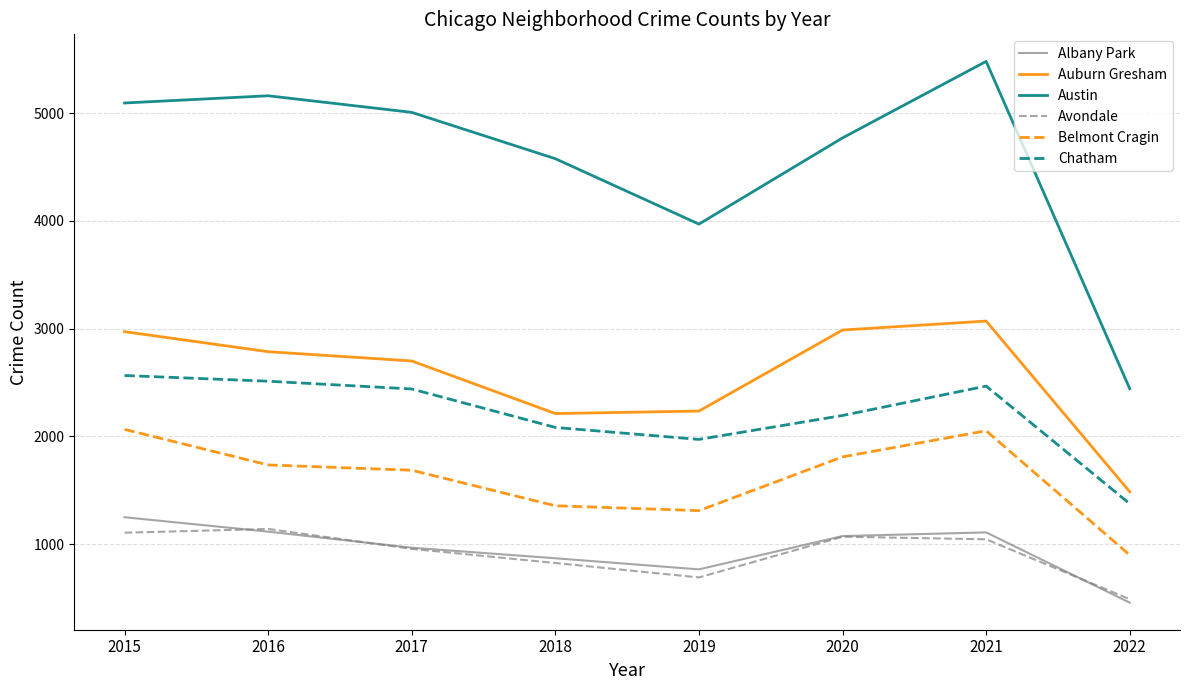

What are all the series names shown in the legend?

Albany Park, Auburn Gresham, Austin, Avondale, Belmont Cragin, Chatham